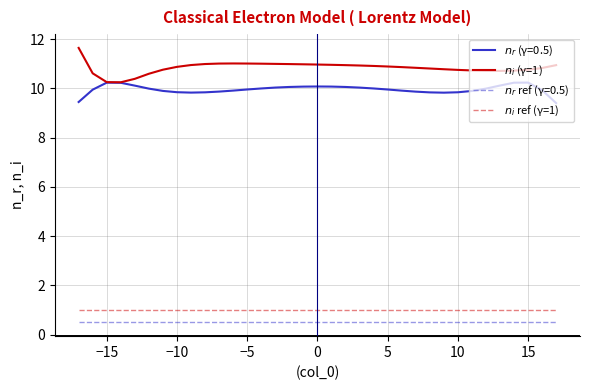

What is the greatest value displayed?

11.6